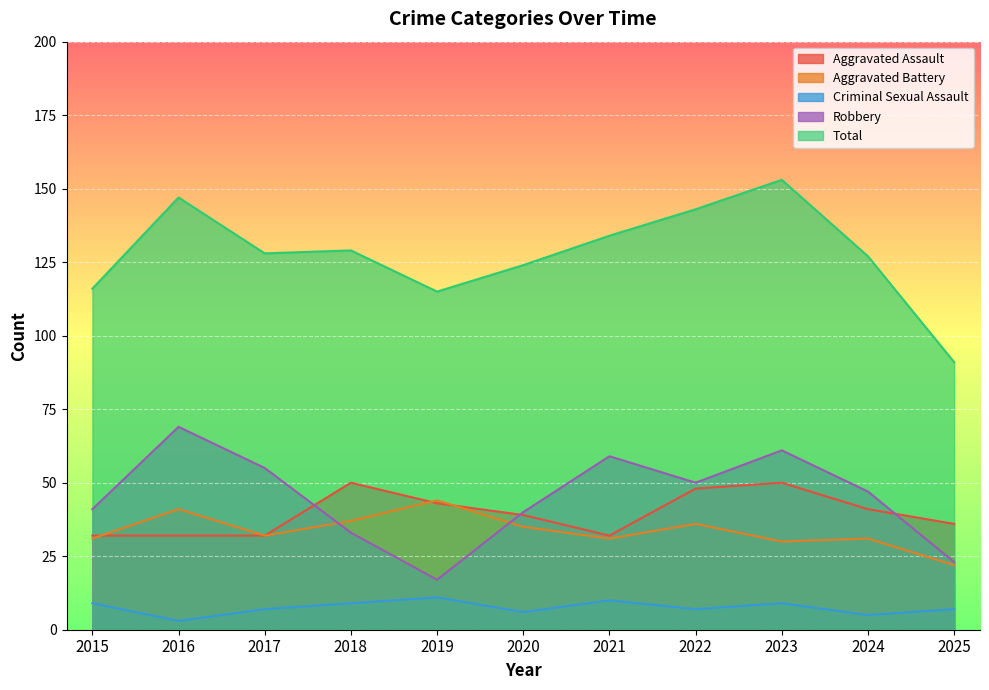

Which has a higher value, 2023 or 2017?

2023